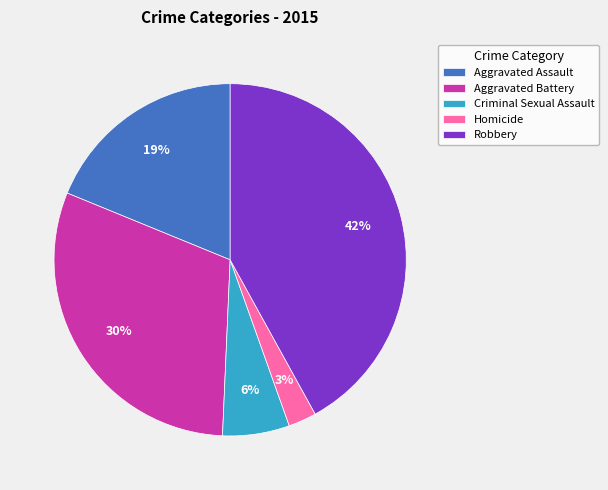

The Criminal Sexual Assault slice represents 6% of the pie. True or false?

True